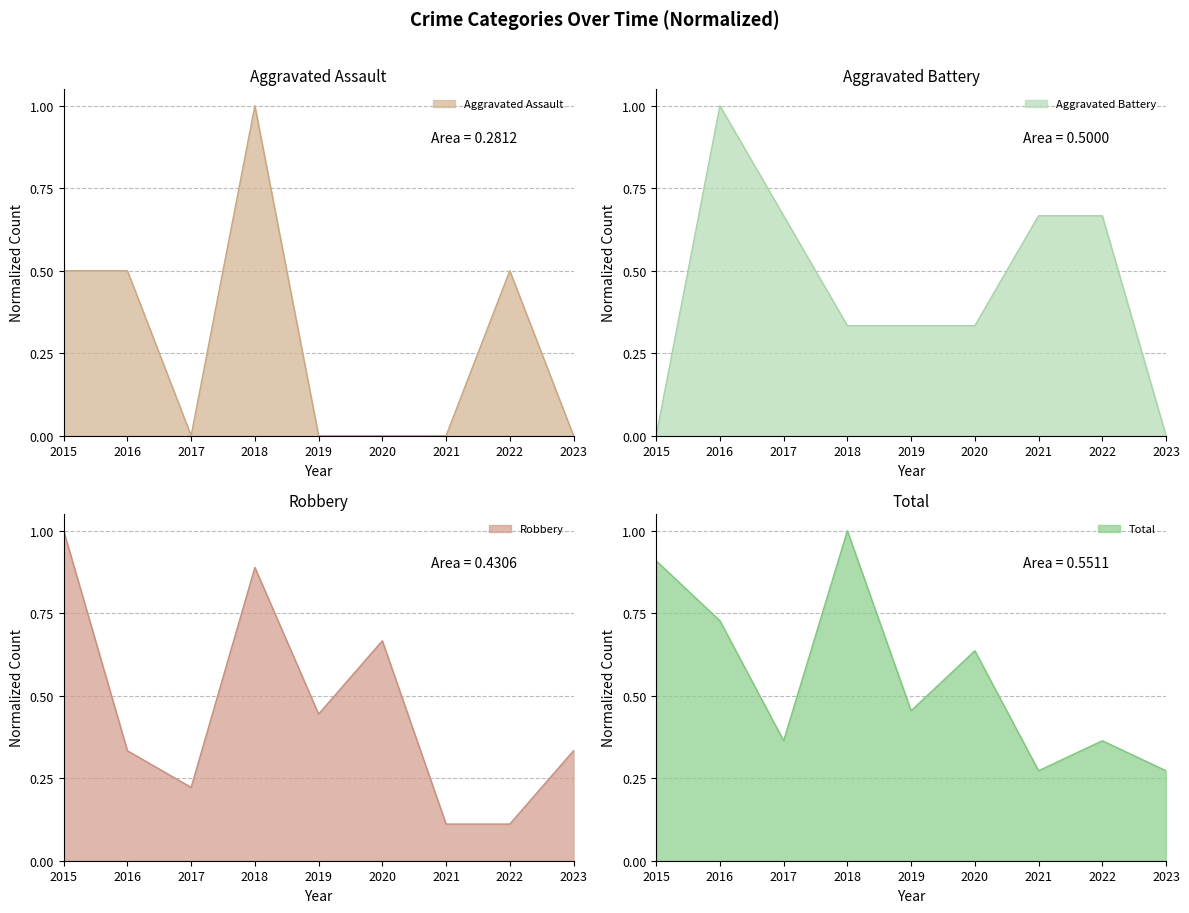

At which category does Total reach its first local valley?

2017